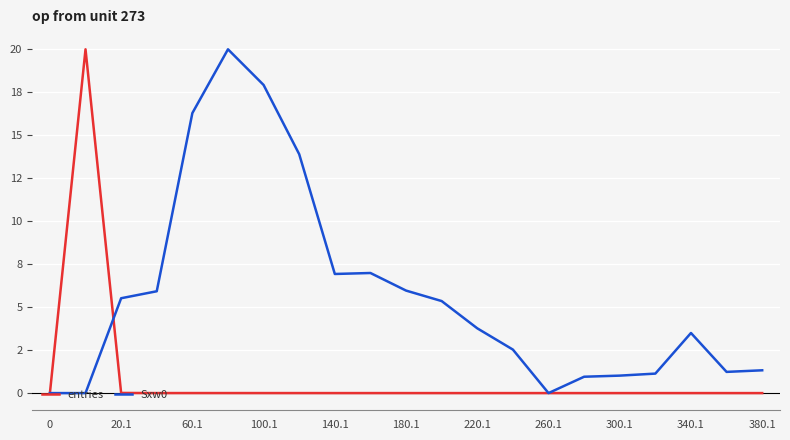

After their last crossing, which series has the higher values: entries or Sxw0?

Sxw0